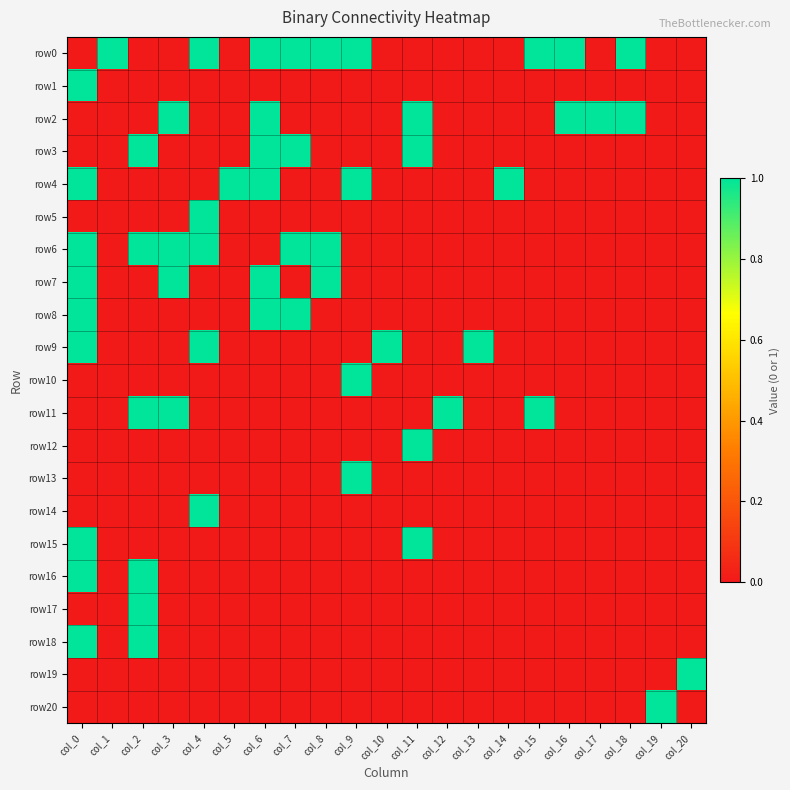

Reading left to right, extract all data points from this chart.

row0: col_0=0	col_1=1	col_2=0	col_3=0	col_4=1	col_5=0	col_6=1	col_7=1	col_8=1	col_9=1	col_10=0	col_11=0	col_12=0	col_13=0	col_14=0	col_15=1	col_16=1	col_17=0	col_18=1	col_19=0	col_20=0
row1: col_0=1	col_1=0	col_2=0	col_3=0	col_4=0	col_5=0	col_6=0	col_7=0	col_8=0	col_9=0	col_10=0	col_11=0	col_12=0	col_13=0	col_14=0	col_15=0	col_16=0	col_17=0	col_18=0	col_19=0	col_20=0
row2: col_0=0	col_1=0	col_2=0	col_3=1	col_4=0	col_5=0	col_6=1	col_7=0	col_8=0	col_9=0	col_10=0	col_11=1	col_12=0	col_13=0	col_14=0	col_15=0	col_16=1	col_17=1	col_18=1	col_19=0	col_20=0
row3: col_0=0	col_1=0	col_2=1	col_3=0	col_4=0	col_5=0	col_6=1	col_7=1	col_8=0	col_9=0	col_10=0	col_11=1	col_12=0	col_13=0	col_14=0	col_15=0	col_16=0	col_17=0	col_18=0	col_19=0	col_20=0
row4: col_0=1	col_1=0	col_2=0	col_3=0	col_4=0	col_5=1	col_6=1	col_7=0	col_8=0	col_9=1	col_10=0	col_11=0	col_12=0	col_13=0	col_14=1	col_15=0	col_16=0	col_17=0	col_18=0	col_19=0	col_20=0
row5: col_0=0	col_1=0	col_2=0	col_3=0	col_4=1	col_5=0	col_6=0	col_7=0	col_8=0	col_9=0	col_10=0	col_11=0	col_12=0	col_13=0	col_14=0	col_15=0	col_16=0	col_17=0	col_18=0	col_19=0	col_20=0
row6: col_0=1	col_1=0	col_2=1	col_3=1	col_4=1	col_5=0	col_6=0	col_7=1	col_8=1	col_9=0	col_10=0	col_11=0	col_12=0	col_13=0	col_14=0	col_15=0	col_16=0	col_17=0	col_18=0	col_19=0	col_20=0
row7: col_0=1	col_1=0	col_2=0	col_3=1	col_4=0	col_5=0	col_6=1	col_7=0	col_8=1	col_9=0	col_10=0	col_11=0	col_12=0	col_13=0	col_14=0	col_15=0	col_16=0	col_17=0	col_18=0	col_19=0	col_20=0
row8: col_0=1	col_1=0	col_2=0	col_3=0	col_4=0	col_5=0	col_6=1	col_7=1	col_8=0	col_9=0	col_10=0	col_11=0	col_12=0	col_13=0	col_14=0	col_15=0	col_16=0	col_17=0	col_18=0	col_19=0	col_20=0
row9: col_0=1	col_1=0	col_2=0	col_3=0	col_4=1	col_5=0	col_6=0	col_7=0	col_8=0	col_9=0	col_10=1	col_11=0	col_12=0	col_13=1	col_14=0	col_15=0	col_16=0	col_17=0	col_18=0	col_19=0	col_20=0
row10: col_0=0	col_1=0	col_2=0	col_3=0	col_4=0	col_5=0	col_6=0	col_7=0	col_8=0	col_9=1	col_10=0	col_11=0	col_12=0	col_13=0	col_14=0	col_15=0	col_16=0	col_17=0	col_18=0	col_19=0	col_20=0
row11: col_0=0	col_1=0	col_2=1	col_3=1	col_4=0	col_5=0	col_6=0	col_7=0	col_8=0	col_9=0	col_10=0	col_11=0	col_12=1	col_13=0	col_14=0	col_15=1	col_16=0	col_17=0	col_18=0	col_19=0	col_20=0
row12: col_0=0	col_1=0	col_2=0	col_3=0	col_4=0	col_5=0	col_6=0	col_7=0	col_8=0	col_9=0	col_10=0	col_11=1	col_12=0	col_13=0	col_14=0	col_15=0	col_16=0	col_17=0	col_18=0	col_19=0	col_20=0
row13: col_0=0	col_1=0	col_2=0	col_3=0	col_4=0	col_5=0	col_6=0	col_7=0	col_8=0	col_9=1	col_10=0	col_11=0	col_12=0	col_13=0	col_14=0	col_15=0	col_16=0	col_17=0	col_18=0	col_19=0	col_20=0
row14: col_0=0	col_1=0	col_2=0	col_3=0	col_4=1	col_5=0	col_6=0	col_7=0	col_8=0	col_9=0	col_10=0	col_11=0	col_12=0	col_13=0	col_14=0	col_15=0	col_16=0	col_17=0	col_18=0	col_19=0	col_20=0
row15: col_0=1	col_1=0	col_2=0	col_3=0	col_4=0	col_5=0	col_6=0	col_7=0	col_8=0	col_9=0	col_10=0	col_11=1	col_12=0	col_13=0	col_14=0	col_15=0	col_16=0	col_17=0	col_18=0	col_19=0	col_20=0
row16: col_0=1	col_1=0	col_2=1	col_3=0	col_4=0	col_5=0	col_6=0	col_7=0	col_8=0	col_9=0	col_10=0	col_11=0	col_12=0	col_13=0	col_14=0	col_15=0	col_16=0	col_17=0	col_18=0	col_19=0	col_20=0
row17: col_0=0	col_1=0	col_2=1	col_3=0	col_4=0	col_5=0	col_6=0	col_7=0	col_8=0	col_9=0	col_10=0	col_11=0	col_12=0	col_13=0	col_14=0	col_15=0	col_16=0	col_17=0	col_18=0	col_19=0	col_20=0
row18: col_0=1	col_1=0	col_2=1	col_3=0	col_4=0	col_5=0	col_6=0	col_7=0	col_8=0	col_9=0	col_10=0	col_11=0	col_12=0	col_13=0	col_14=0	col_15=0	col_16=0	col_17=0	col_18=0	col_19=0	col_20=0
row19: col_0=0	col_1=0	col_2=0	col_3=0	col_4=0	col_5=0	col_6=0	col_7=0	col_8=0	col_9=0	col_10=0	col_11=0	col_12=0	col_13=0	col_14=0	col_15=0	col_16=0	col_17=0	col_18=0	col_19=0	col_20=1
row20: col_0=0	col_1=0	col_2=0	col_3=0	col_4=0	col_5=0	col_6=0	col_7=0	col_8=0	col_9=0	col_10=0	col_11=0	col_12=0	col_13=0	col_14=0	col_15=0	col_16=0	col_17=0	col_18=0	col_19=1	col_20=0